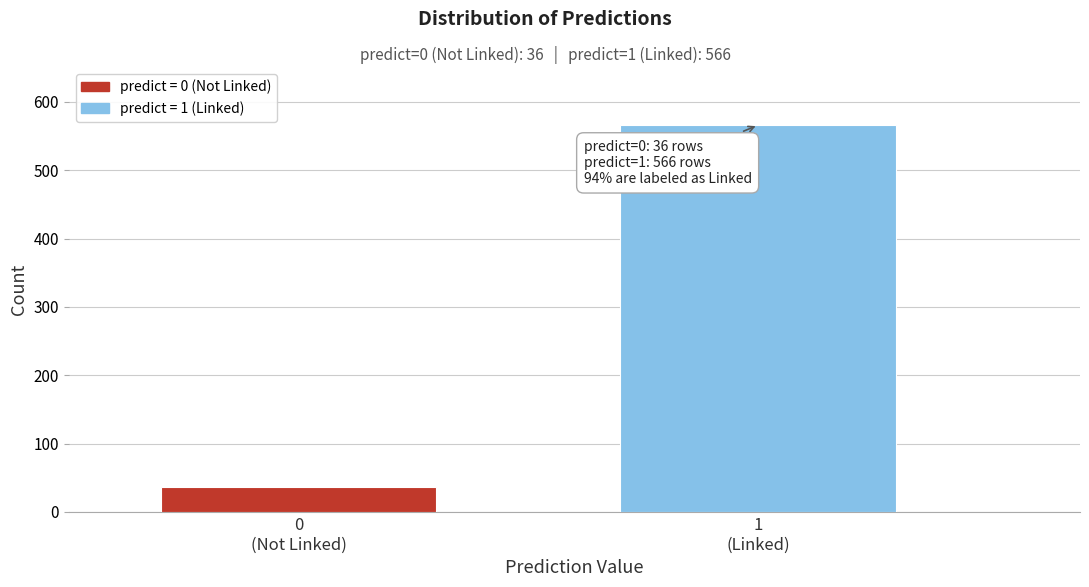

Reading left to right, what are all the values shown in this chart?

36	566